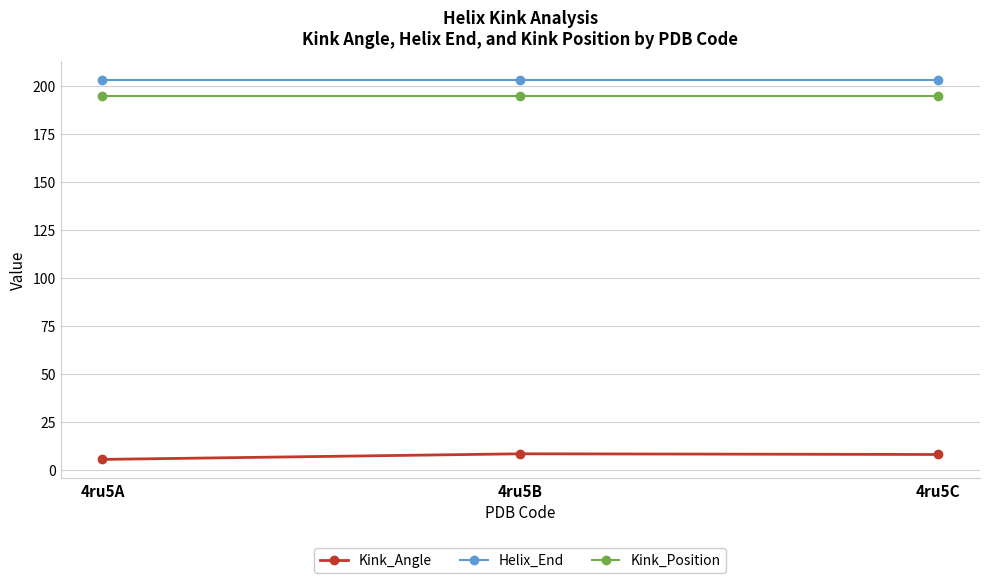

What is the maximum value for Kink_Angle?

8.3